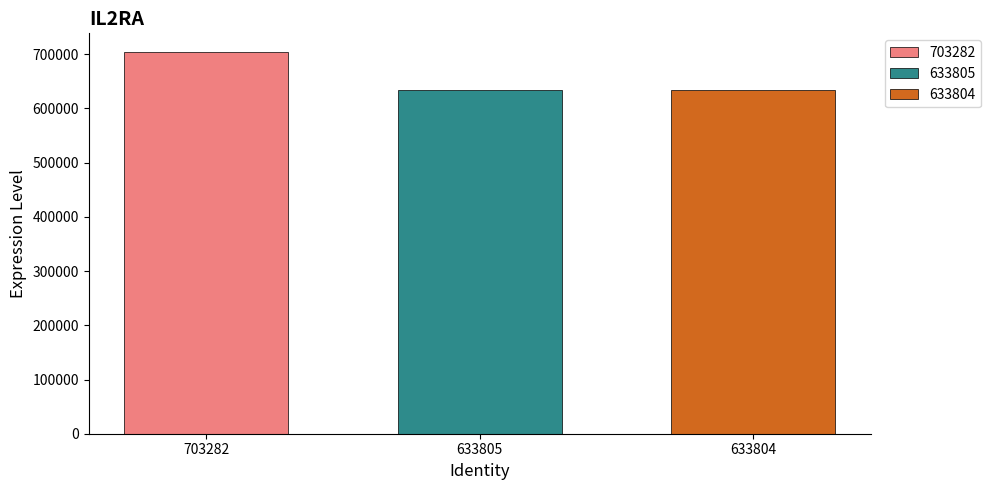

The 633804 series shows 1022798 at 633805. True or false?

False